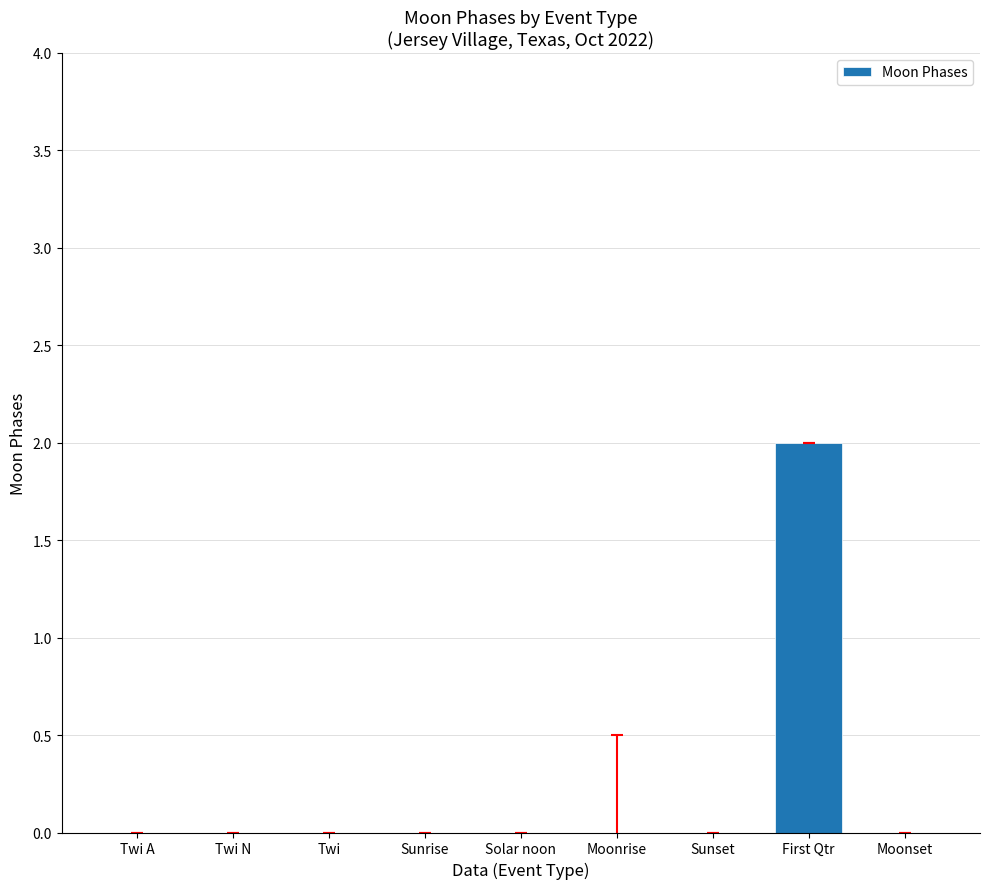

Reading left to right, list all the values displayed in this chart.

Twi A=0	Twi N=0	Twi=0	Sunrise=0	Solar noon=0	Moonrise=0	Sunset=0	First Qtr=2	Moonset=0